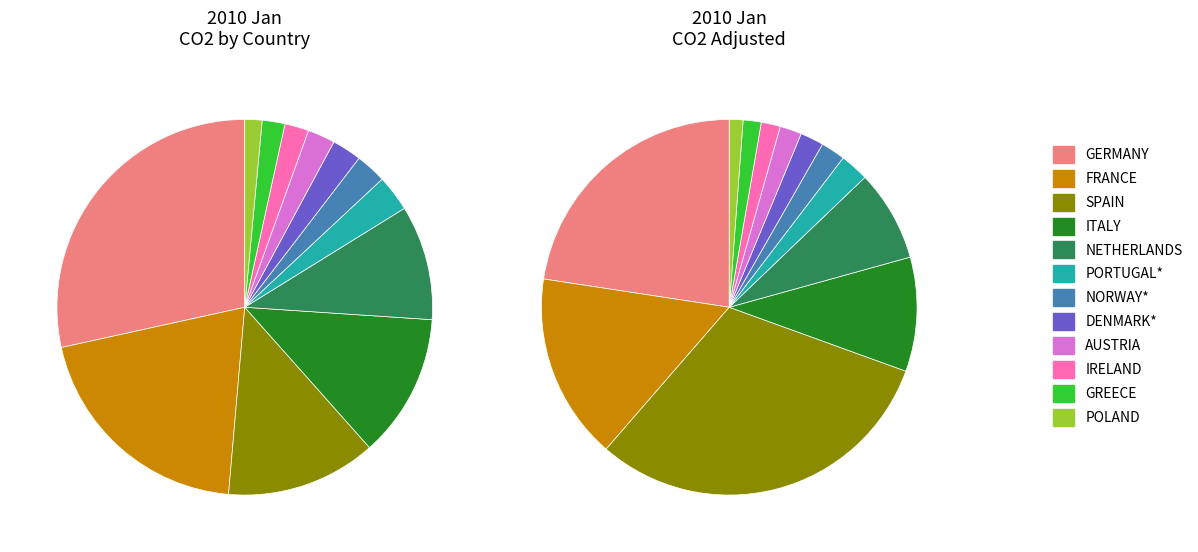

Is there a majority slice in this chart?

No